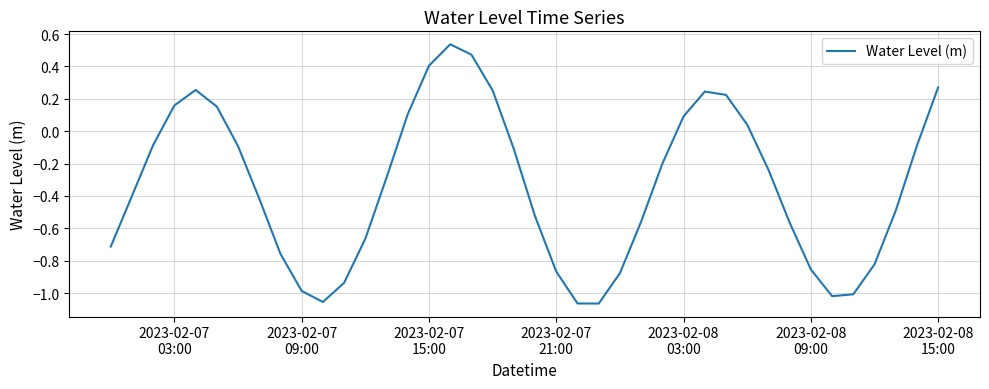

How many values are below zero?

27